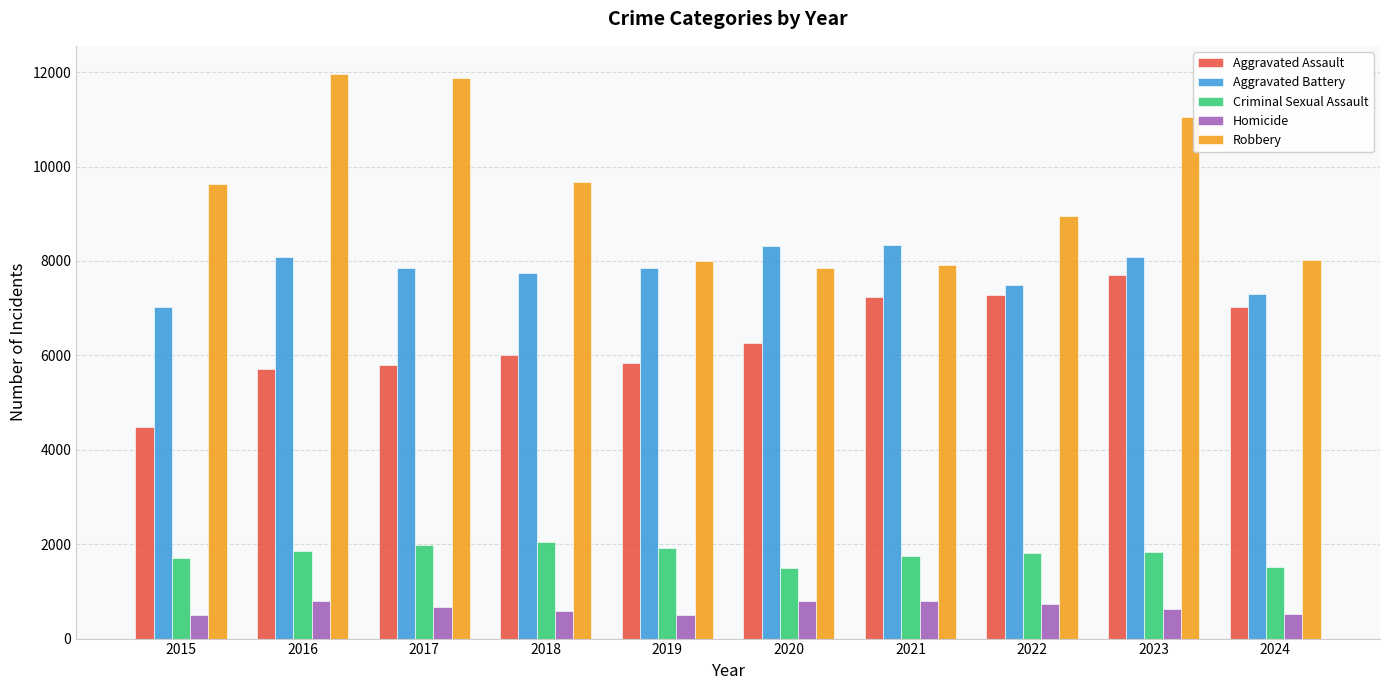

Rank the series by their maximum value, from lowest to highest.

Homicide, Criminal Sexual Assault, Aggravated Assault, Aggravated Battery, Robbery